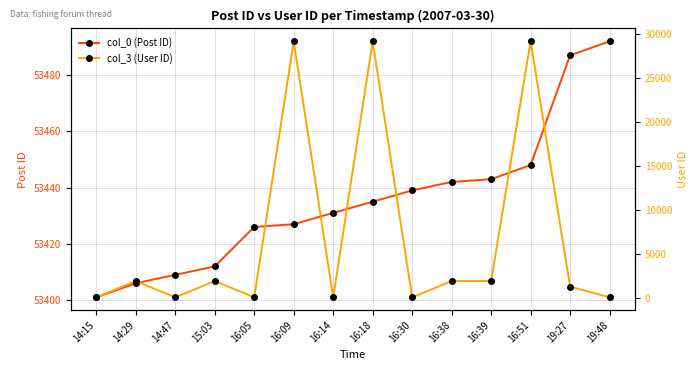

Does the chart have visible grid lines?

Yes